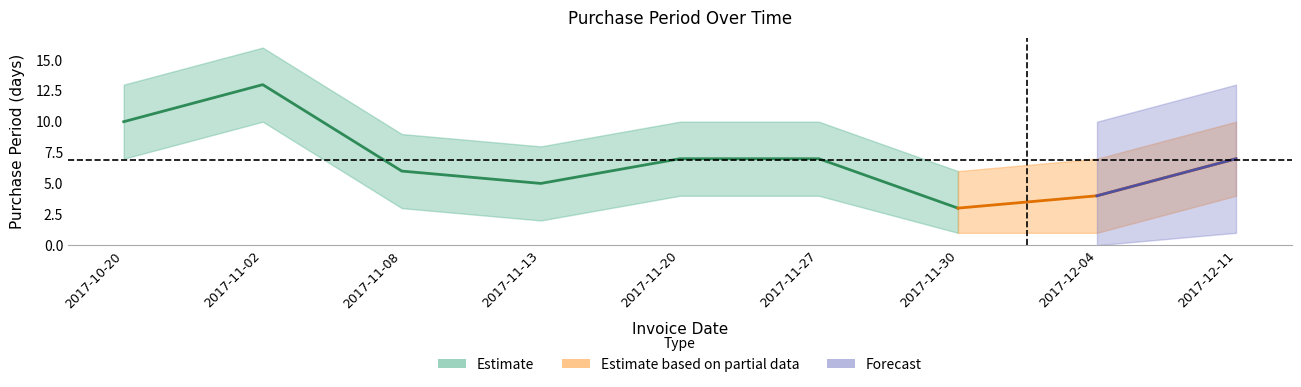

Is it true that upper equals 13 at 2017-10-20?

True